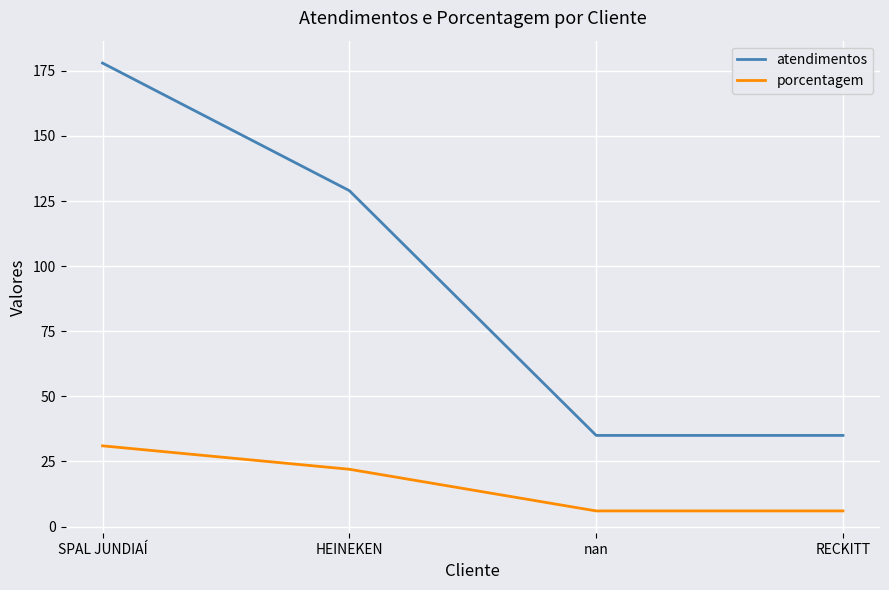

Reading left to right, extract all data points from this chart.

atendimentos: 178	129	35	35
porcentagem: 31	22	6	6